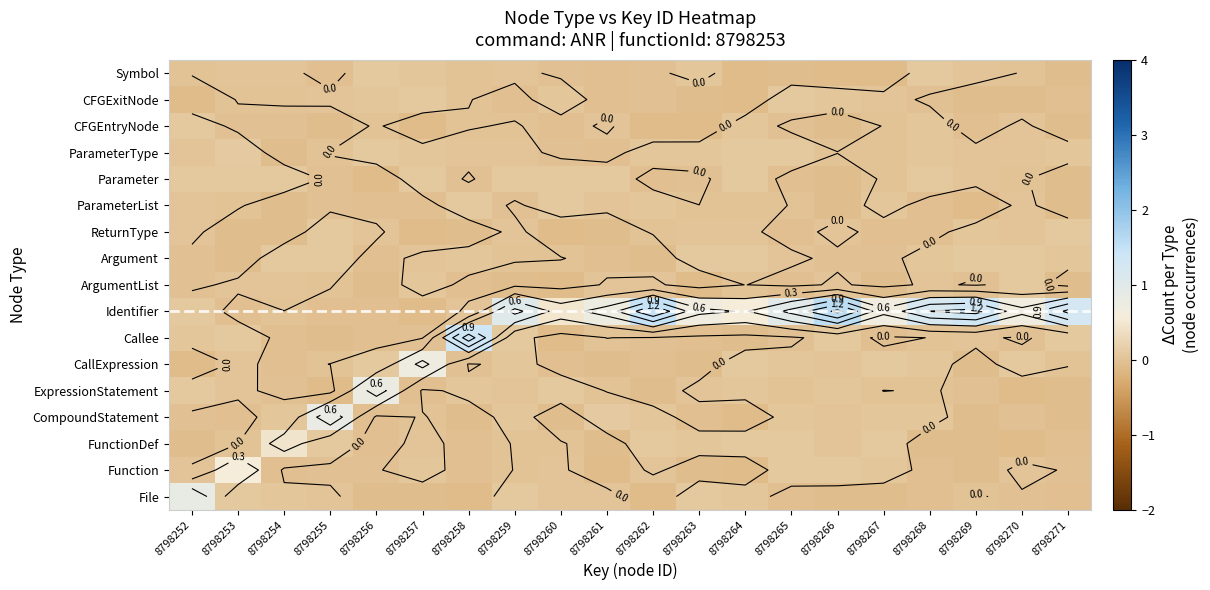

What value does the Argument series have at 8798258?

0.1